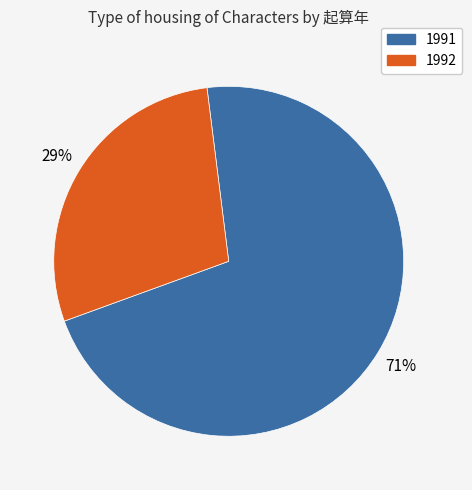

How many slices are in this pie chart?

2